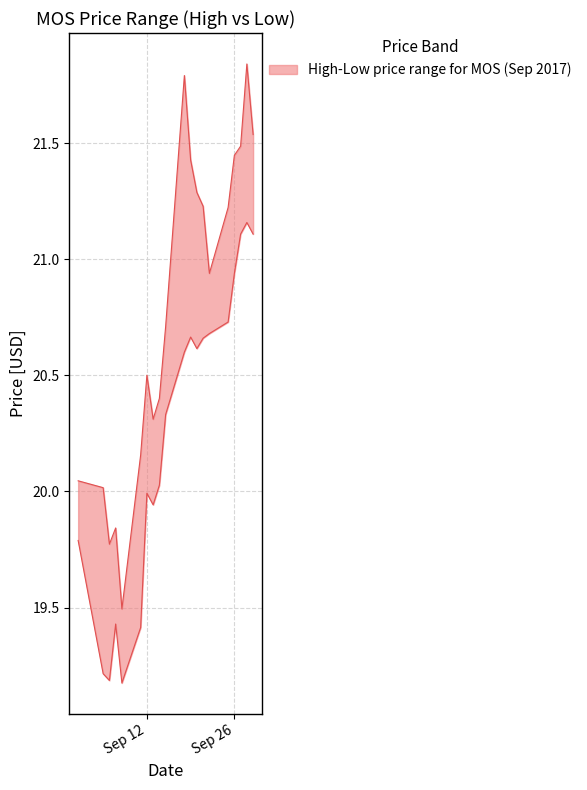

What is the difference between the maximum and minimum values in the high_price series?

2.3